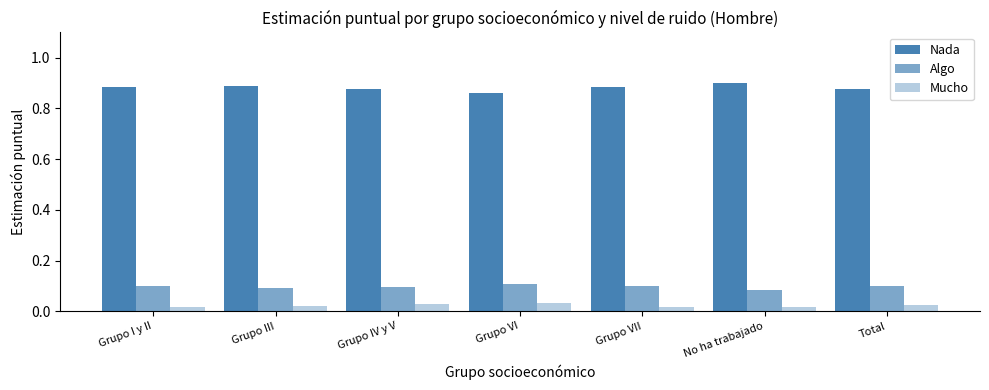

What is the value of the Algo bar at the 6th from the left?

0.1